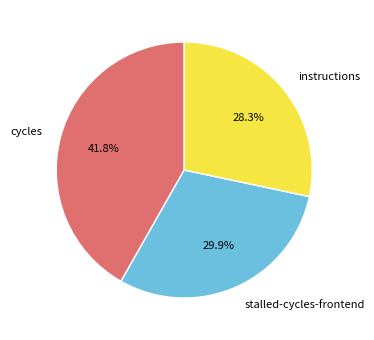

Rank the categories by value from highest to lowest.

cycles, stalled-cycles-frontend, instructions